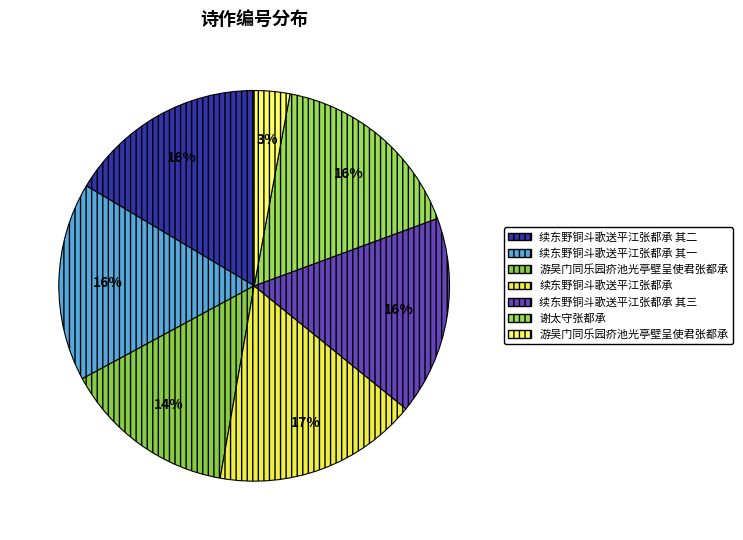

Count the number of slices in the pie.

7